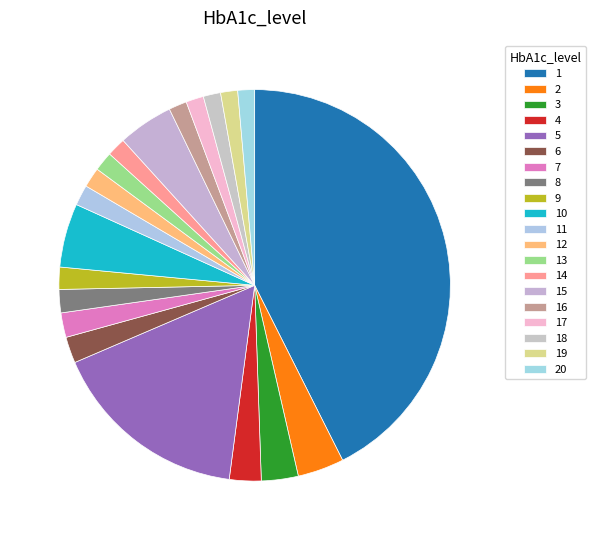

How many slices are in this pie chart?

20